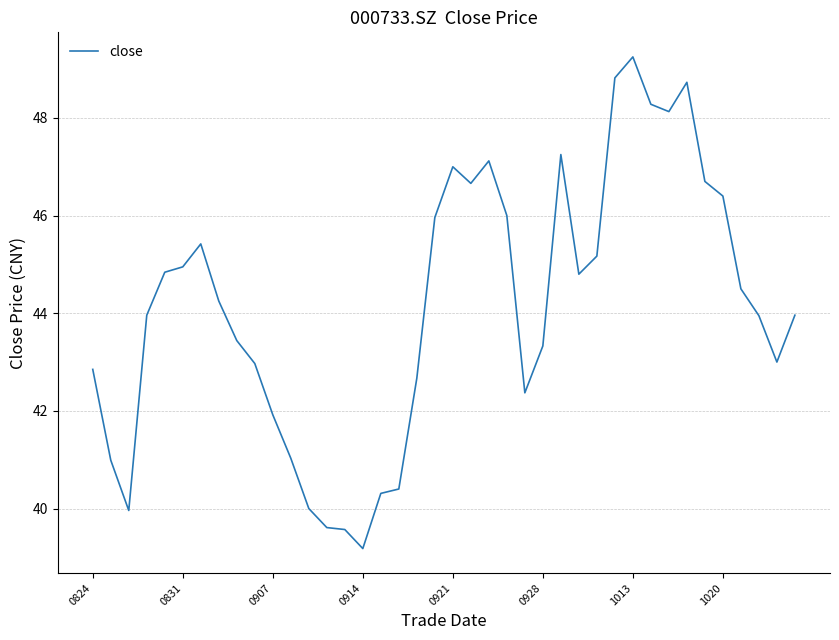

What is the minimum value shown in the chart?

39.2